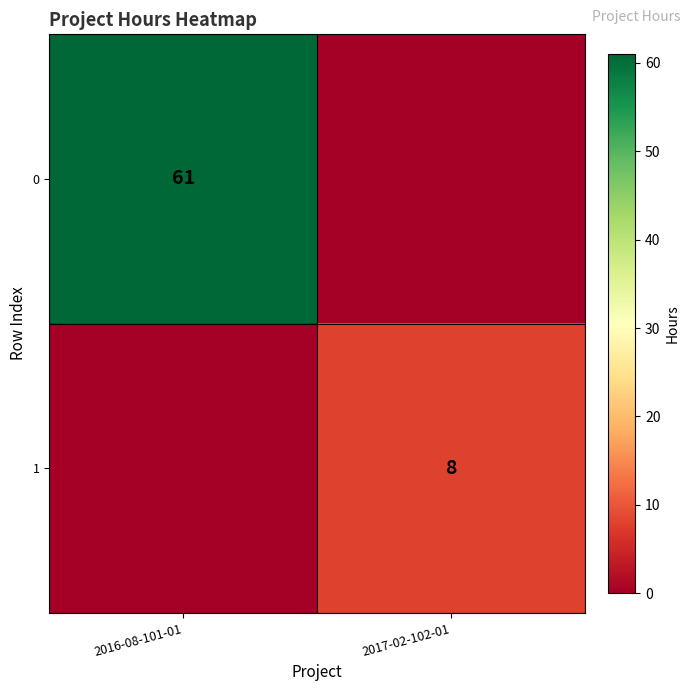

The 1 series shows 8 at 2017-02-102-01. True or false?

True